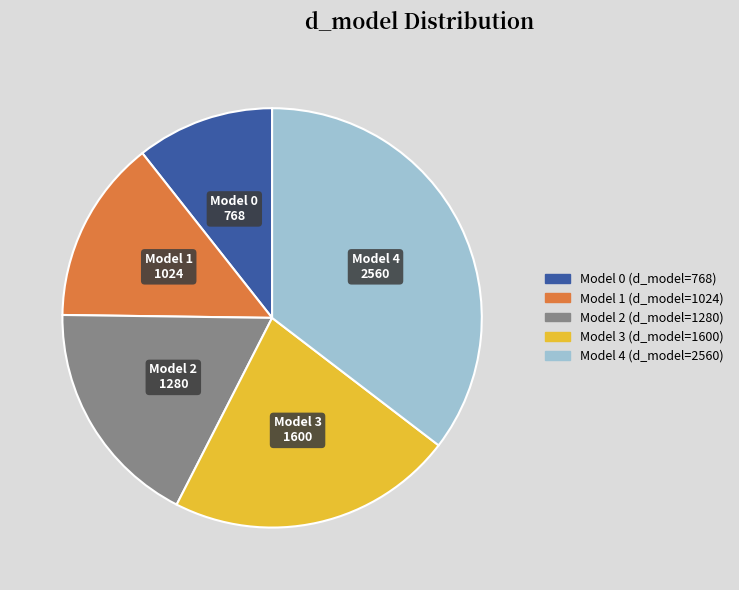

Does any single category account for the majority?

No